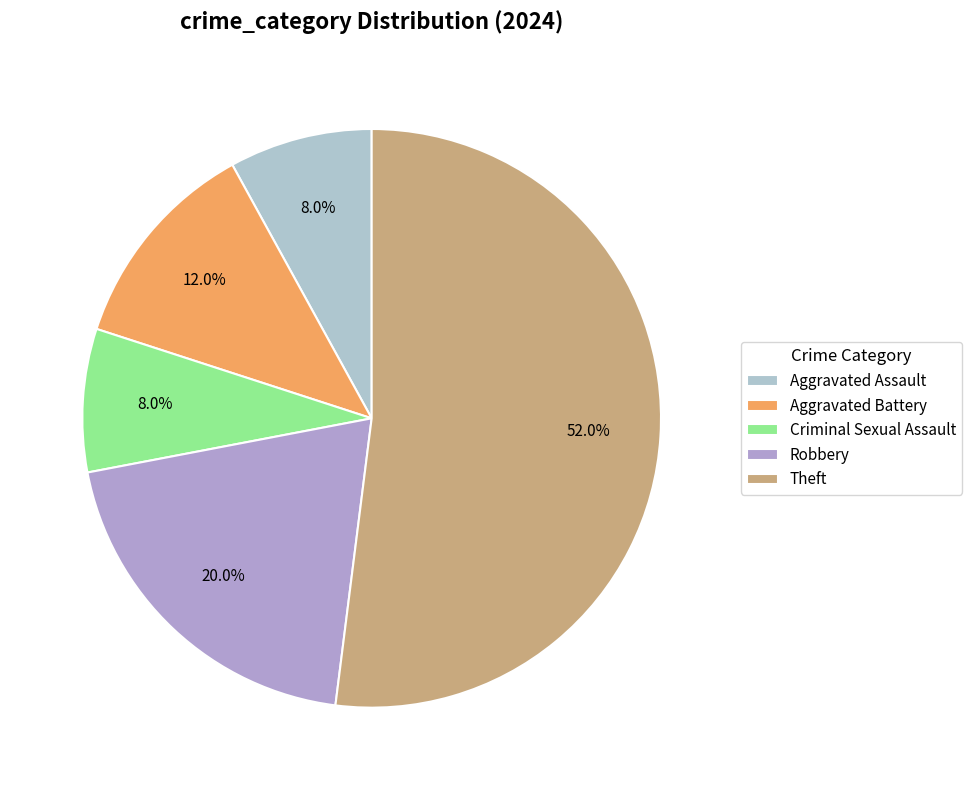

To the nearest percent, what is the average slice percentage?

20%